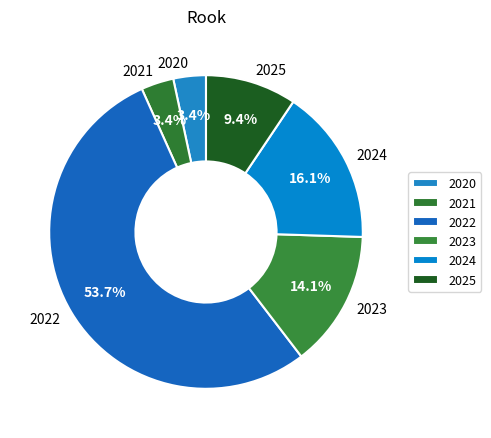

What percentage is NOT represented by 2024?

83.9%